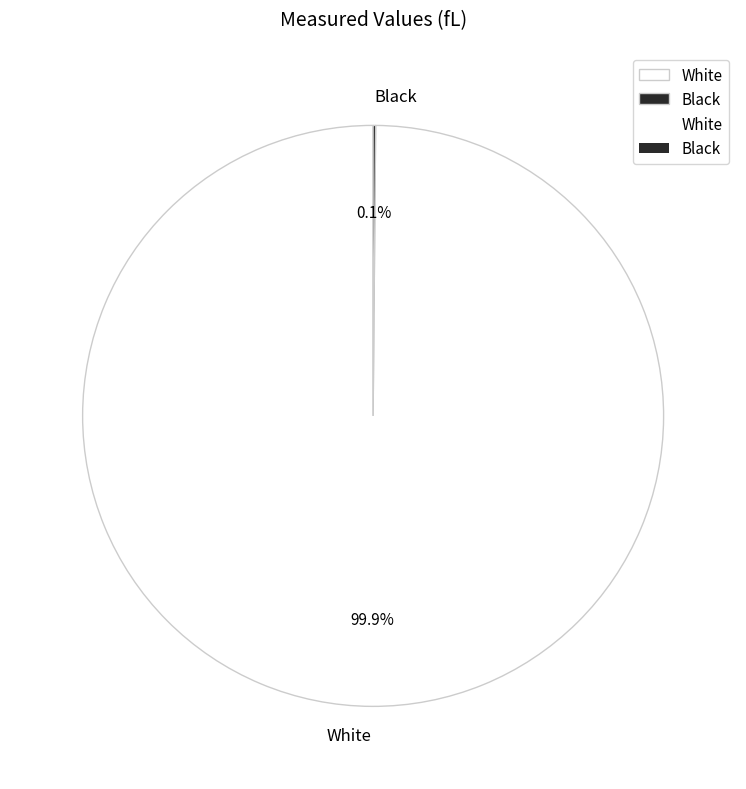

Does White account for over 50% of the chart?

Yes